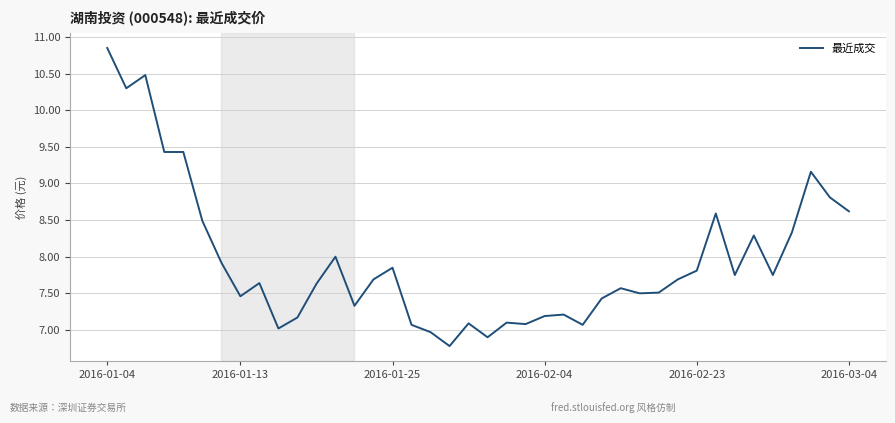

What is the difference between the maximum and minimum values?

4.1